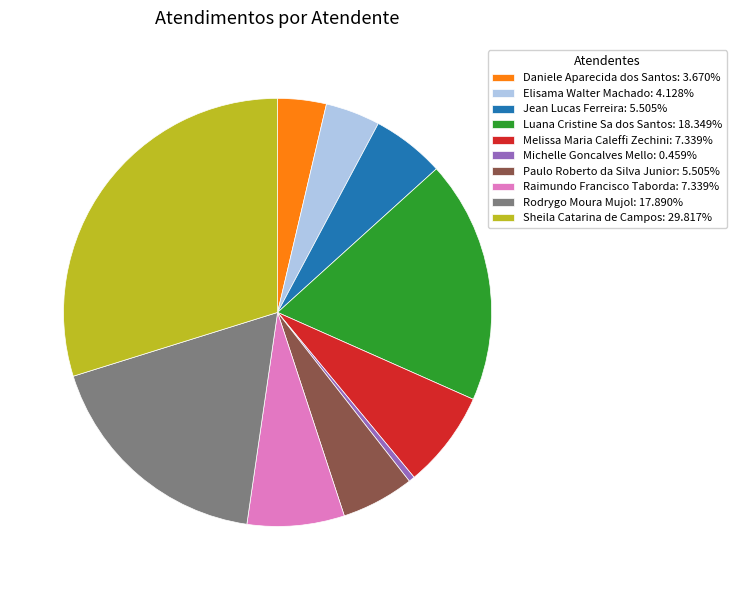

True or false: Rodrygo Moura Mujol accounts for 18% of the total.

True